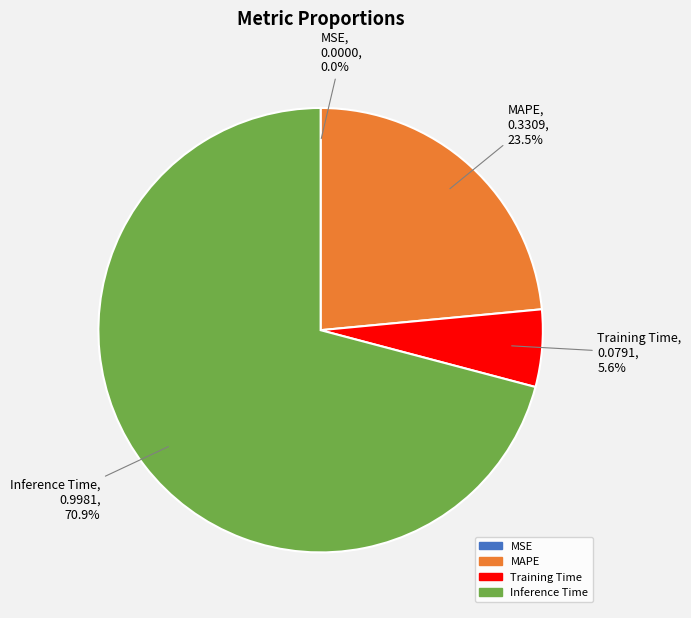

Does any single category account for the majority?

Yes